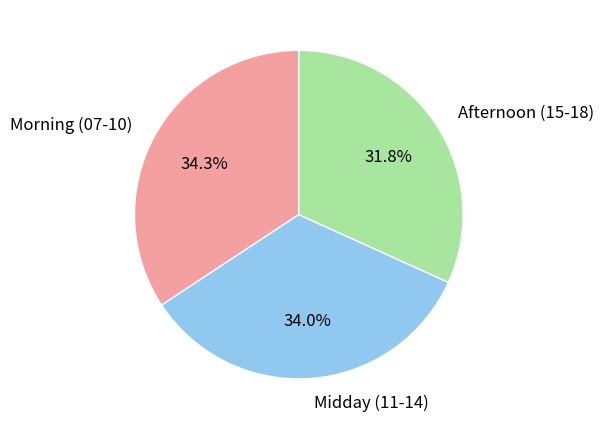

Does any single category account for the majority?

No